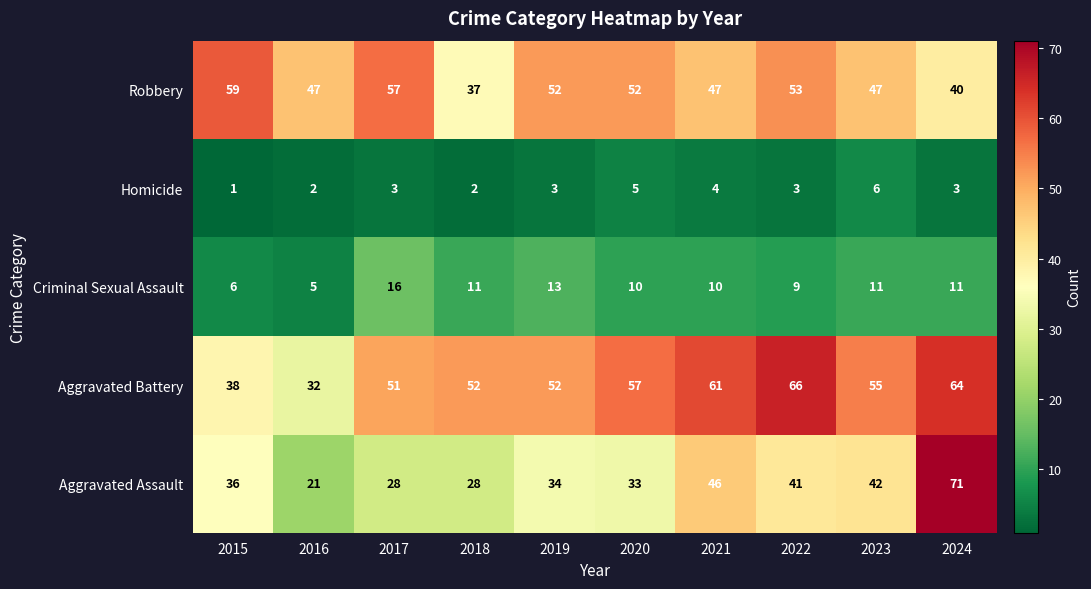

What is the difference between the maximum and minimum values in the Aggravated Assault series?

50